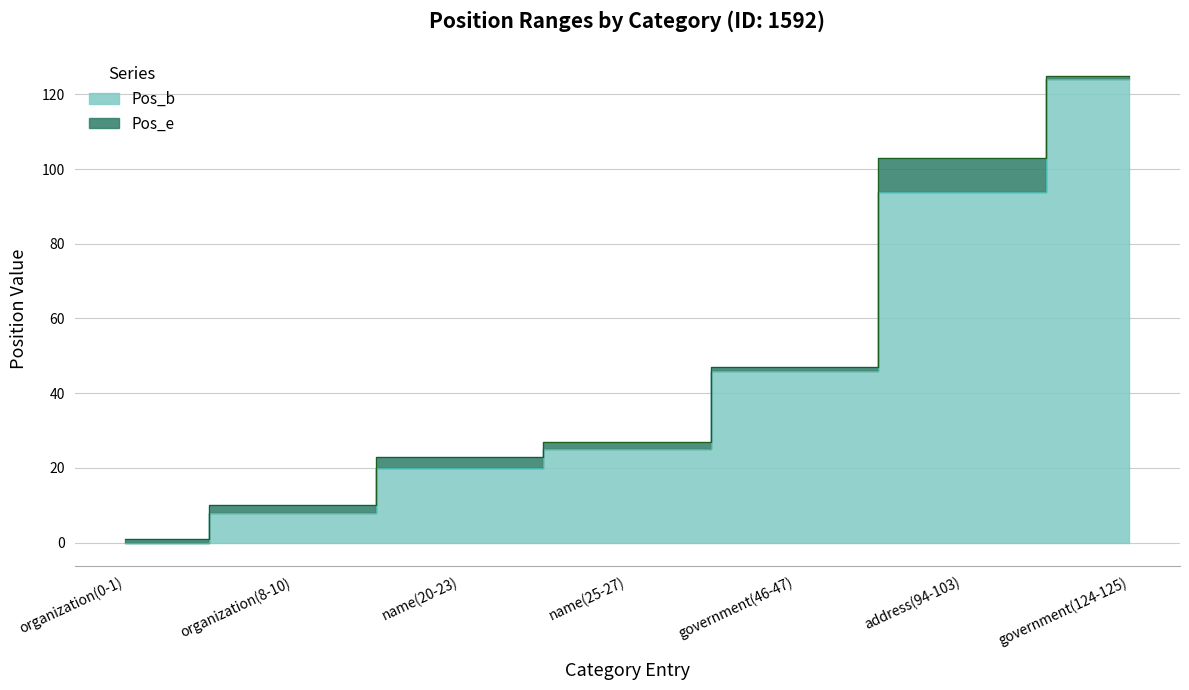

Reading left to right, extract all data points from this chart.

Pos_b: 0	8	20	25	46	94	124
Pos_e: 1	10	23	27	47	103	125